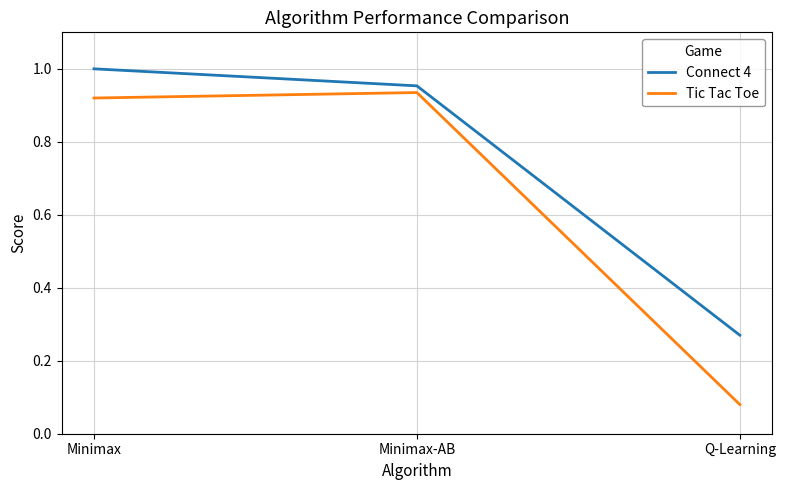

The value of Connect 4 at Minimax is 1.0. True or false?

True